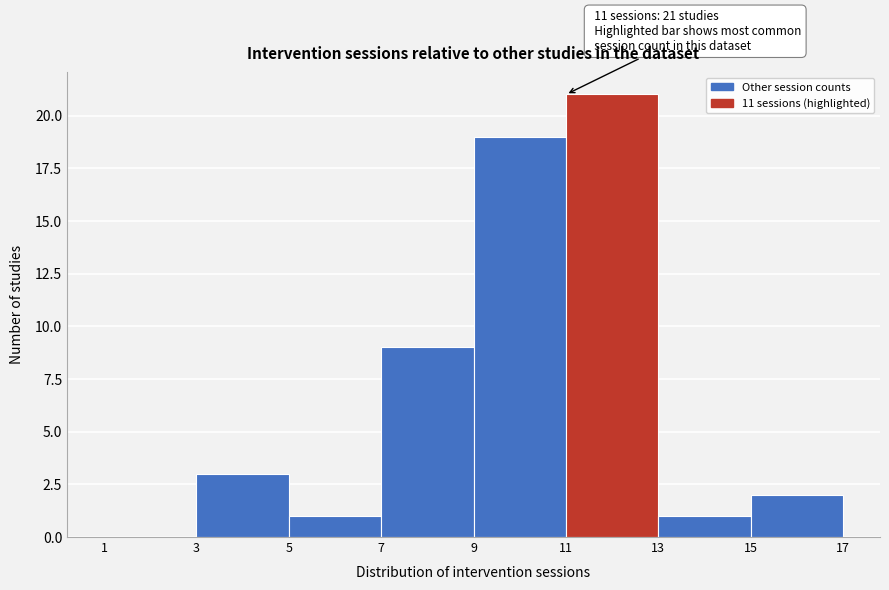

Over which range of the x-axis is the bar tallest?

11 to 13